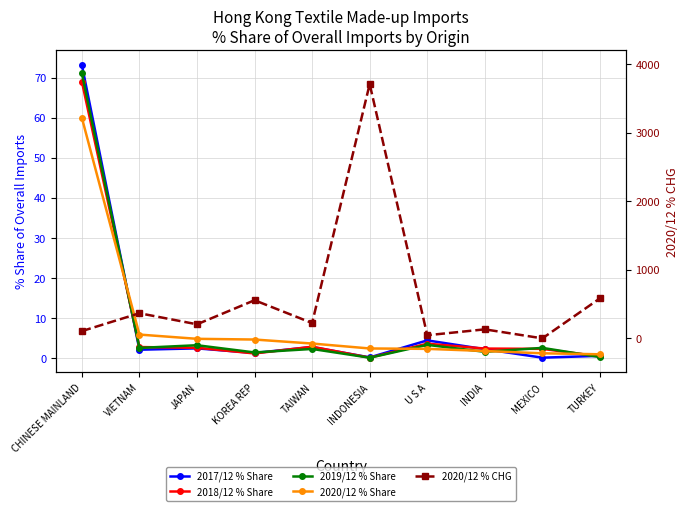

What is the difference between the maximum and minimum values in the 2020/12 % CHG series?

3711.9